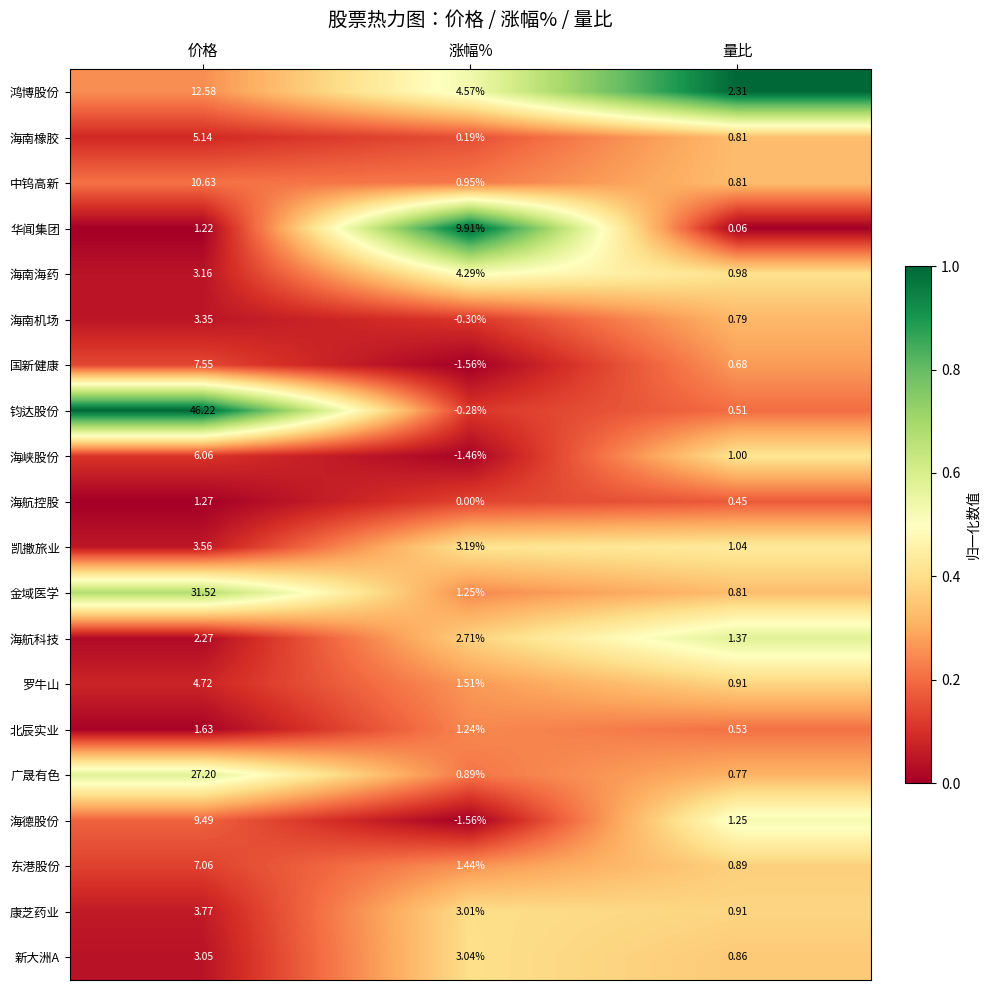

At which label is 海南海药 closest to 2?

量比